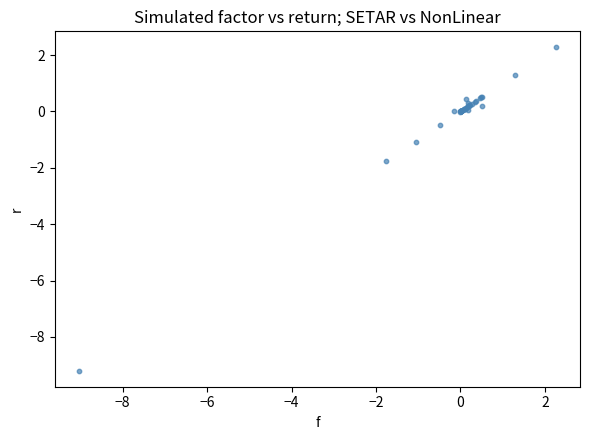

What Y value in the scatter plot is closest to -3?

-1.8